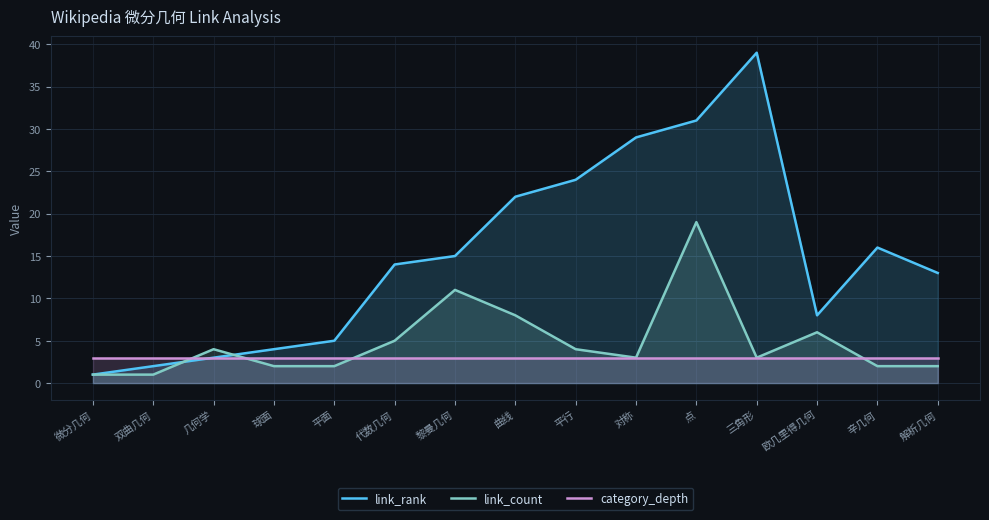

The value of link_count at 双曲几何 is 1. True or false?

True